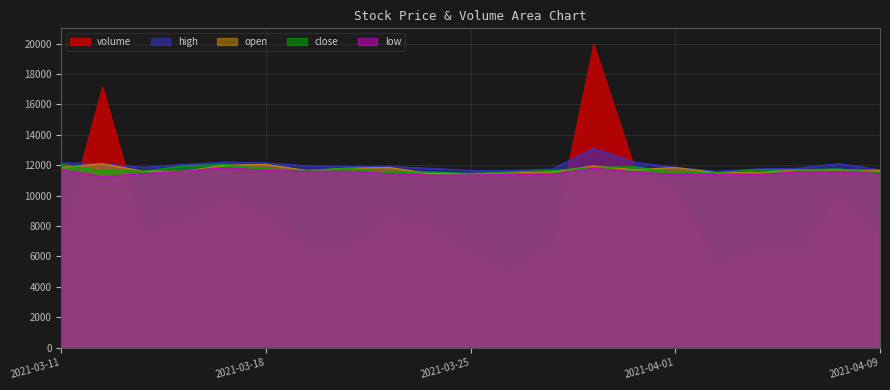

Which has a higher value, 2021-03-22 or 2021-03-17?

2021-03-17